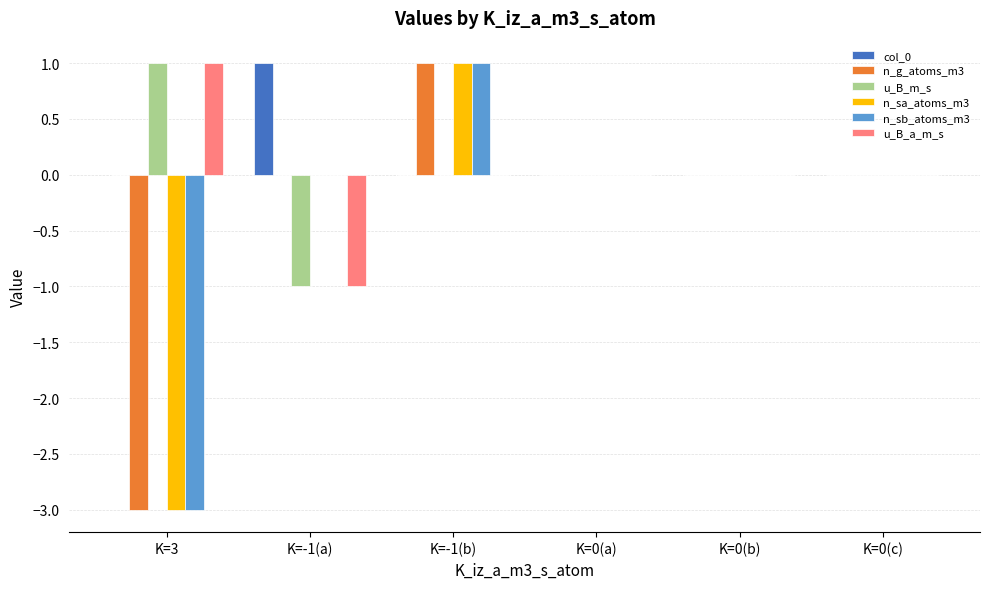

How many groups of bars are there?

6